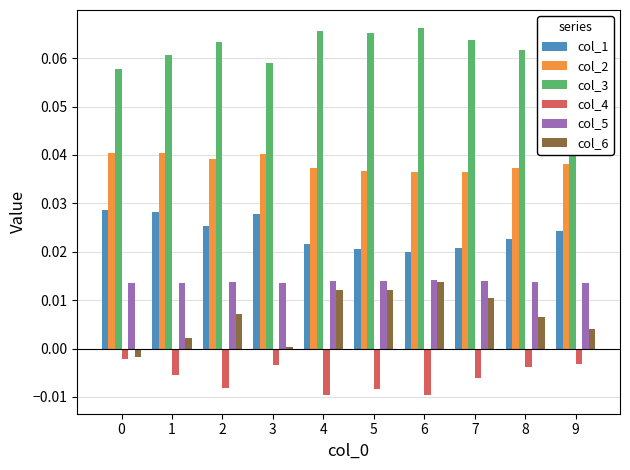

Is the value of col_5 at 8 greater than the value of col_3 at 8?

No